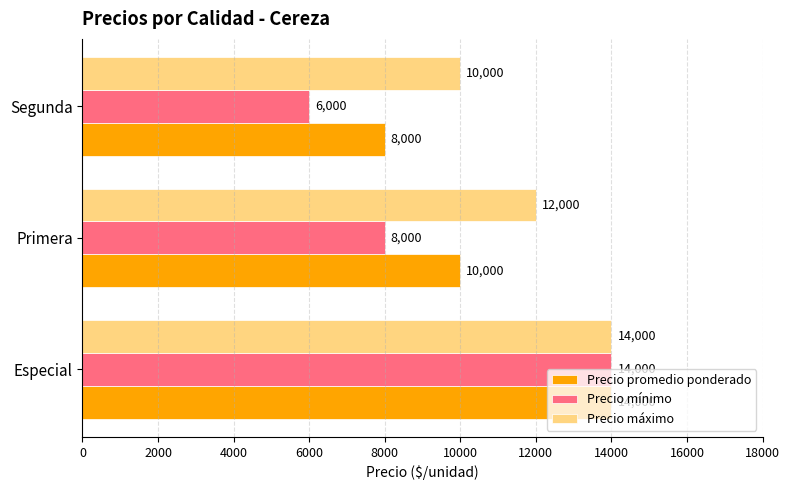

Where is Precio promedio ponderado nearest to the value 11000?

Primera